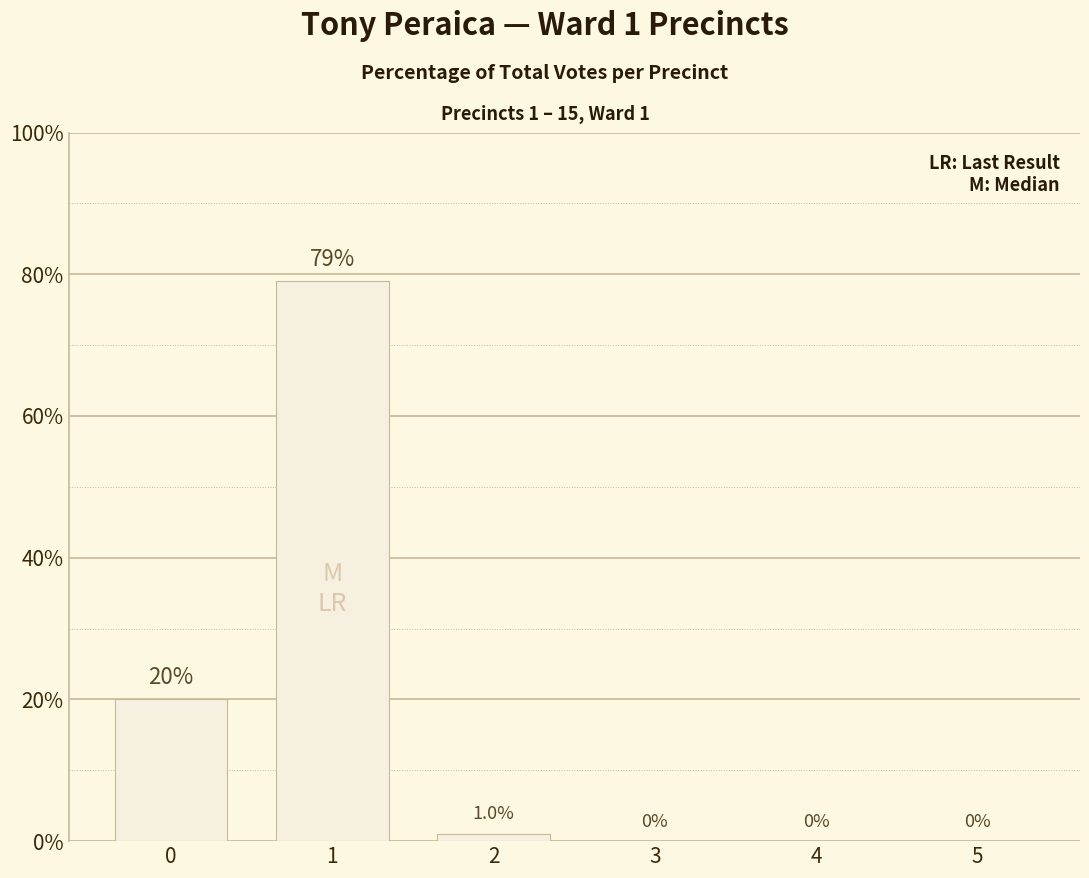

Is it true that the value at 0 is 20?

True